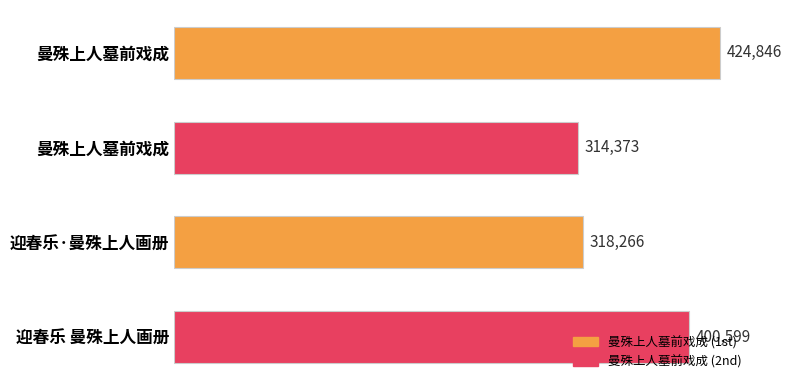

What is the greatest value displayed?

424846